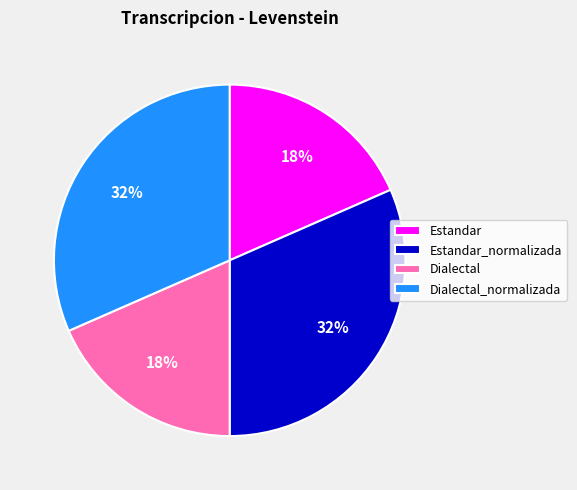

To the nearest percent, what portion does Dialectal_normalizada represent?

32%